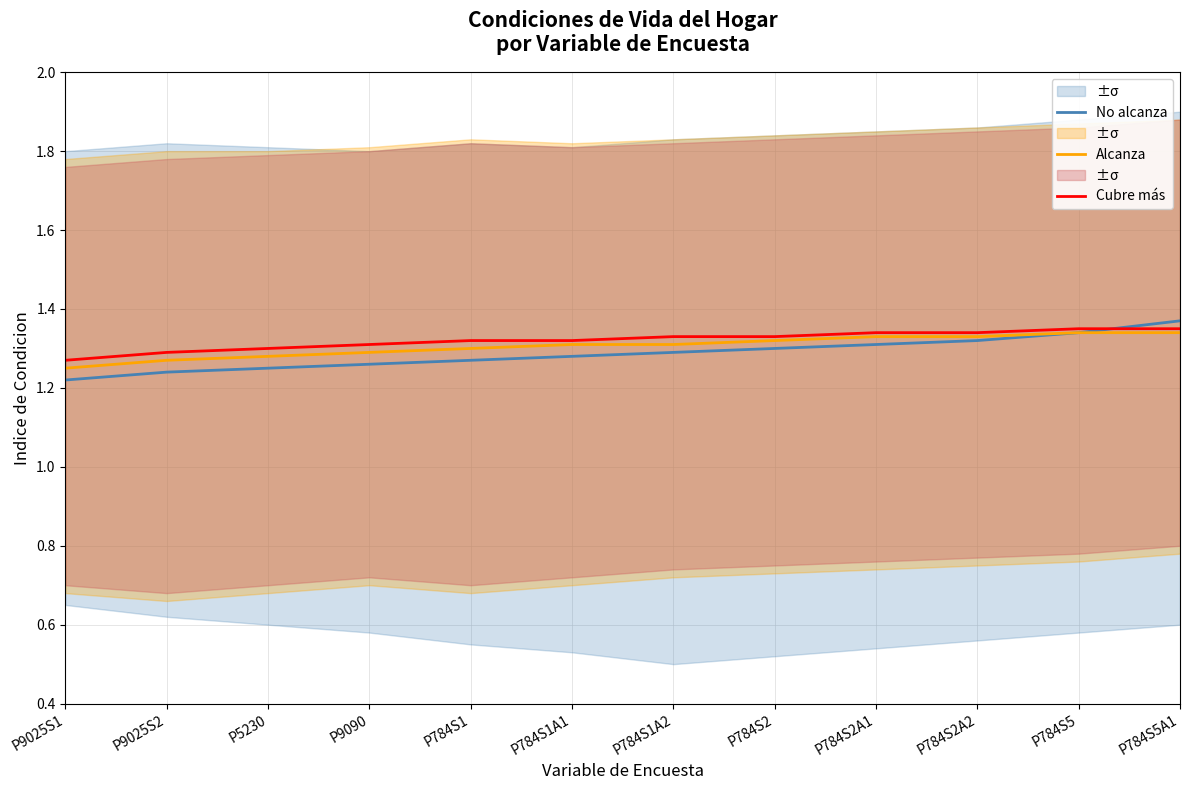

True or false: Cubre más and Alcanza intersect in this chart.

False